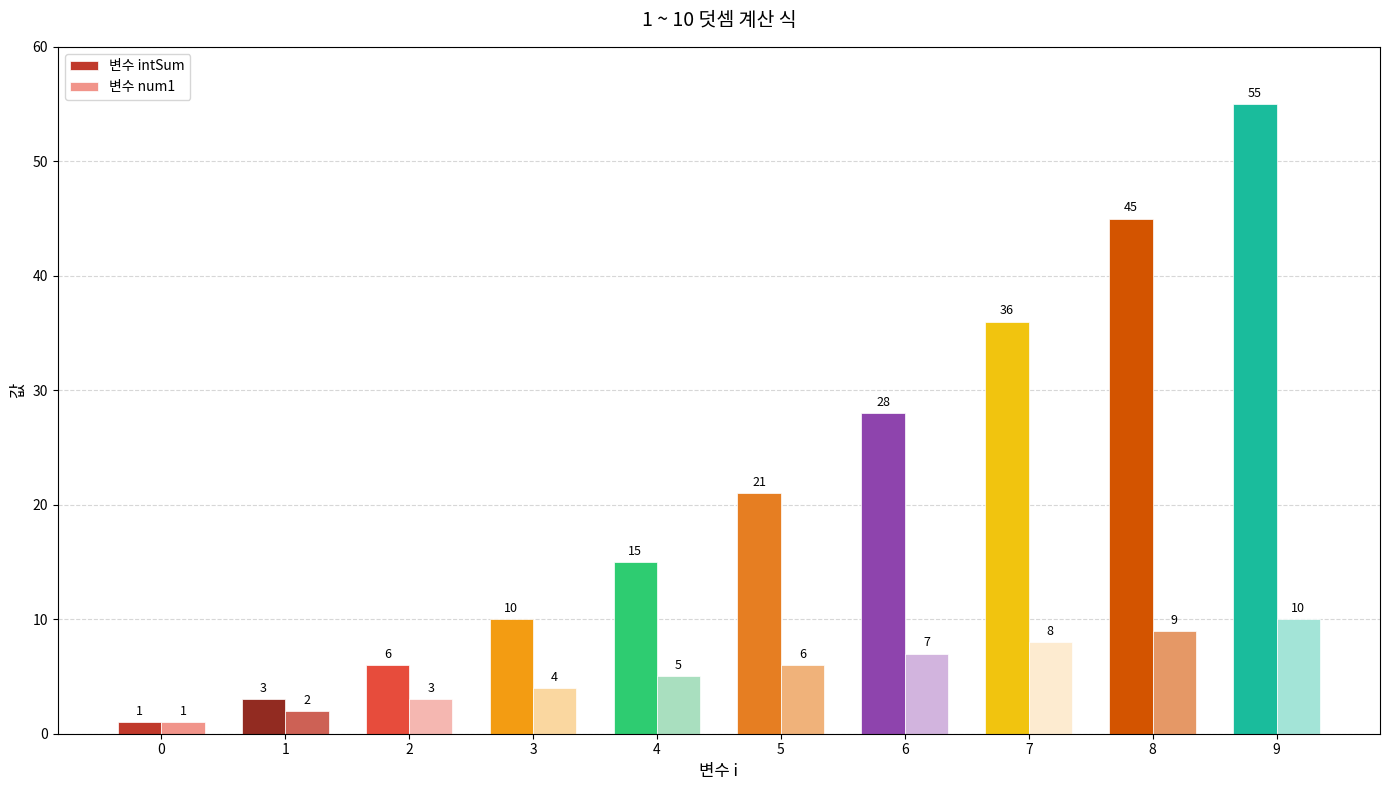

Reading left to right, transcribe all the data shown in this chart.

변수 intSum: 1	3	6	10	15	21	28	36	45	55
변수 num1: 1	2	3	4	5	6	7	8	9	10